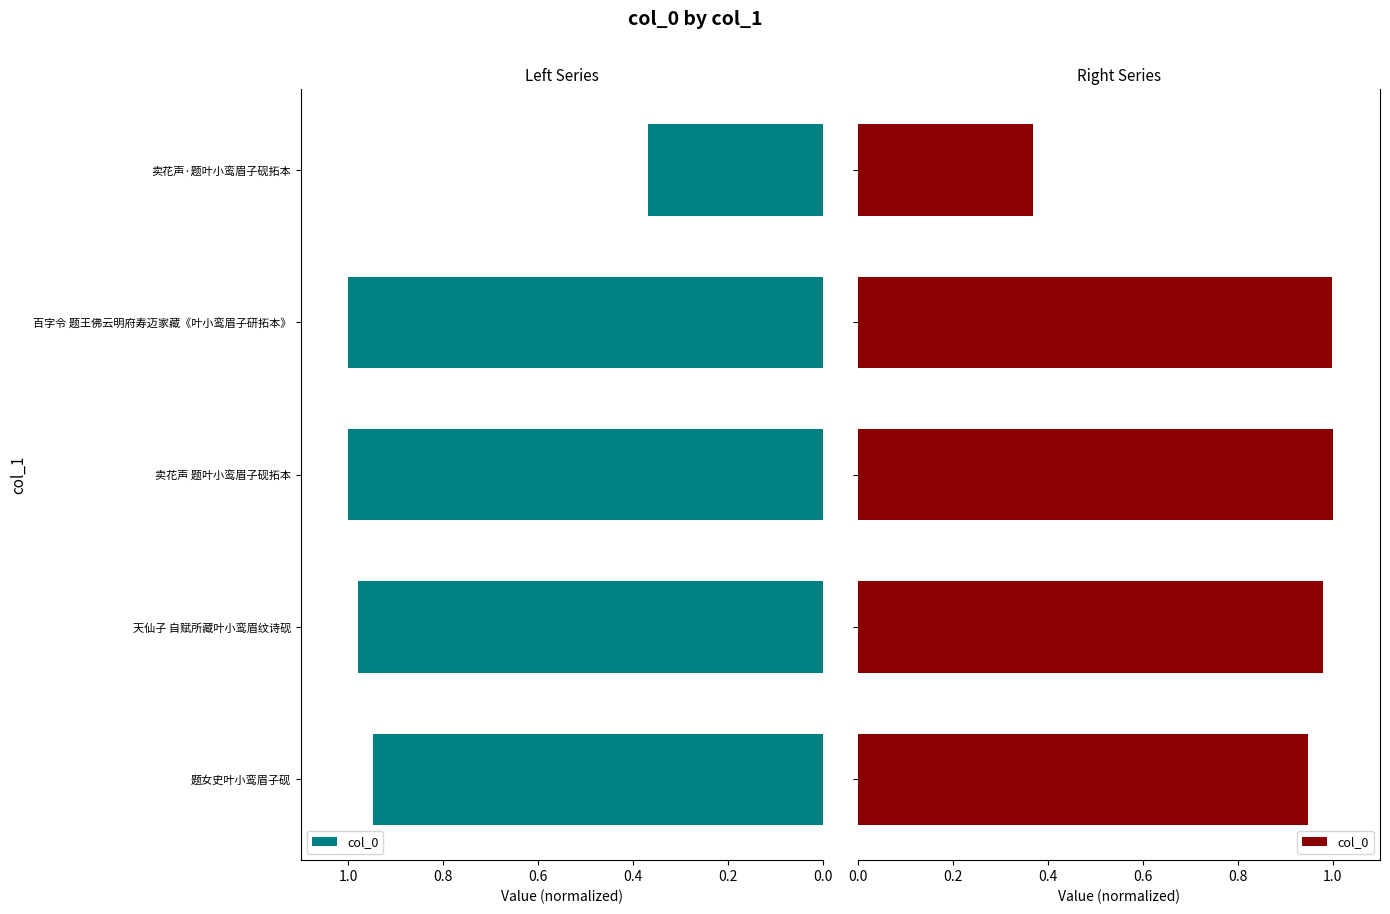

What is the change in value from 题女史叶小鸾眉子砚 to 卖花声·题叶小鸾眉子砚拓本?

-0.6